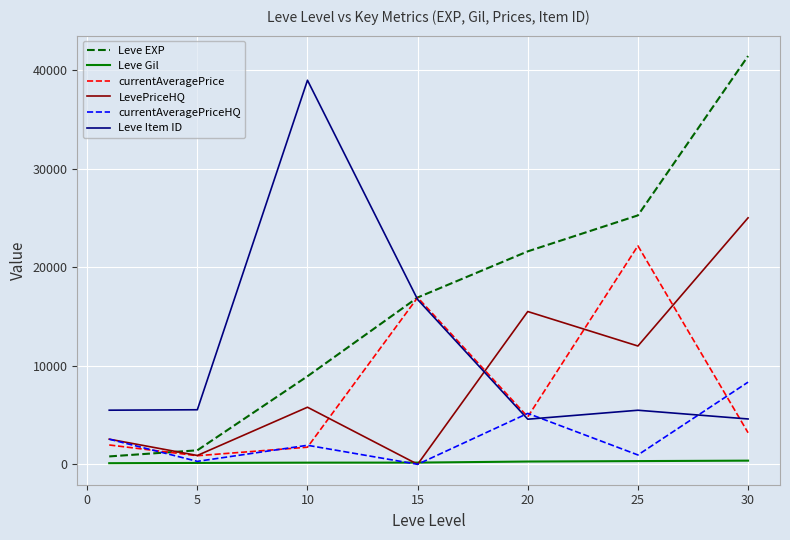

Which series has the widest spread of values?

Leve EXP